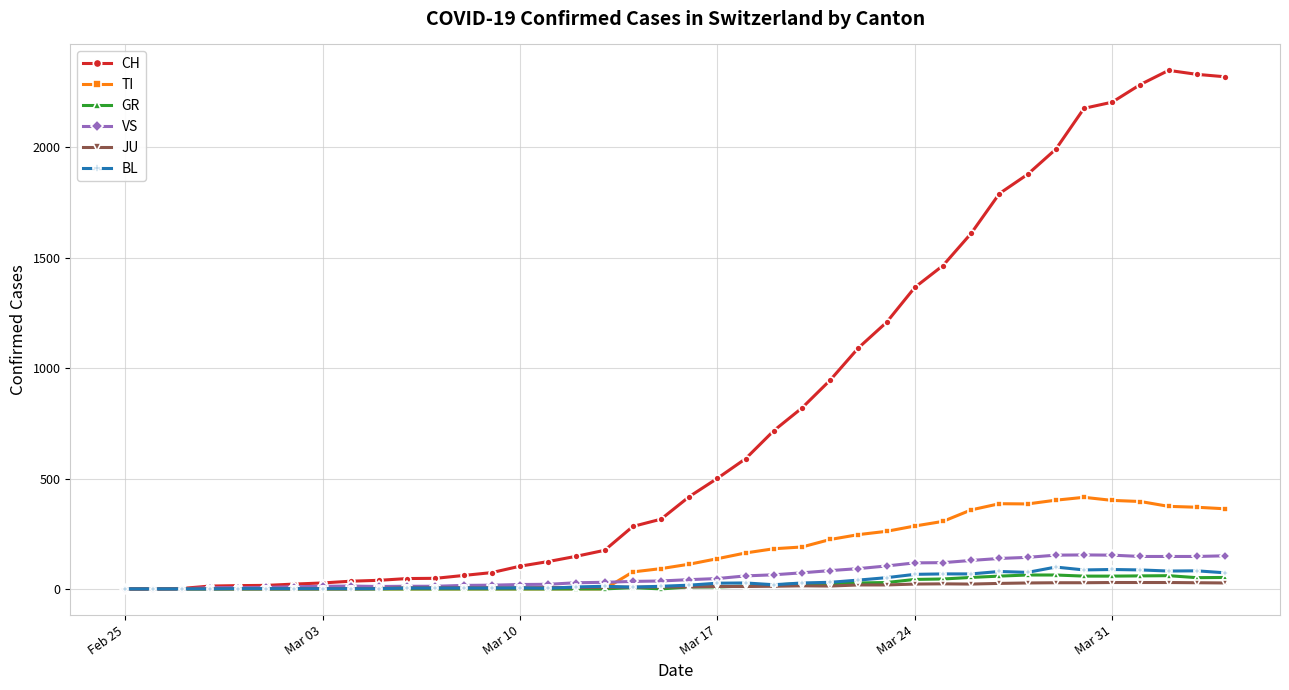

What is the greatest value displayed?

2349